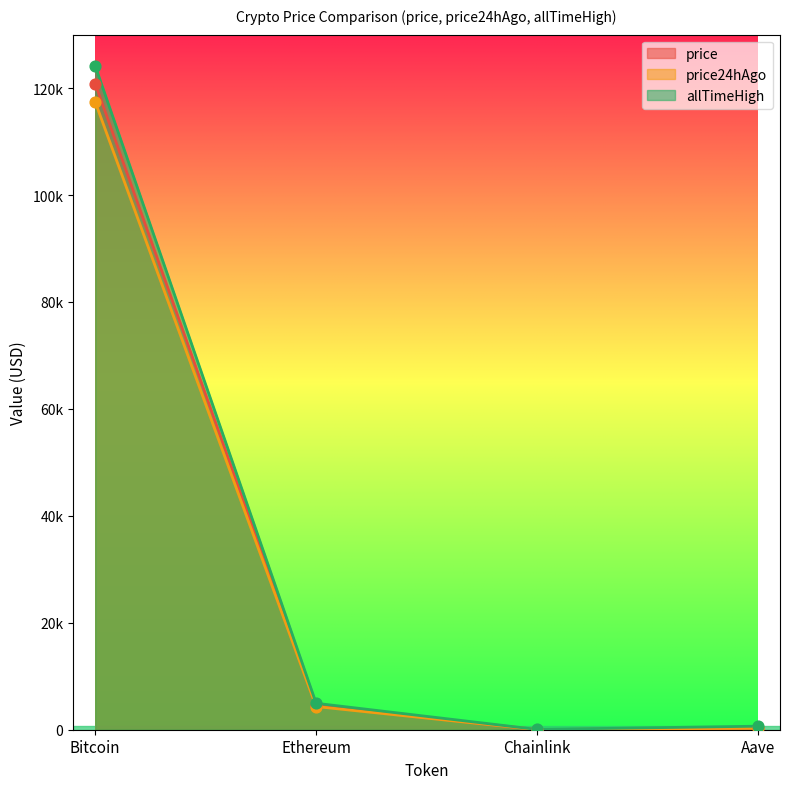

At how many categories does at least one series exceed 67555?

1